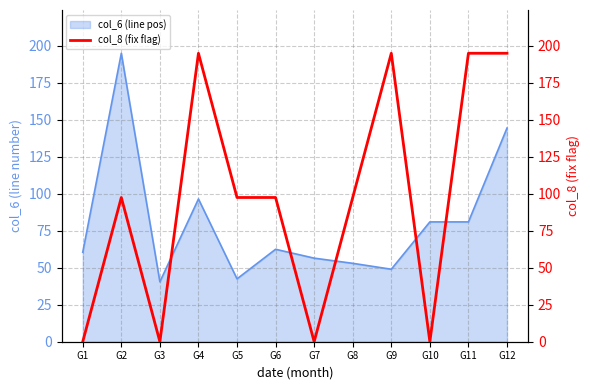

Is it true that the value at G6 is 146.5?

False